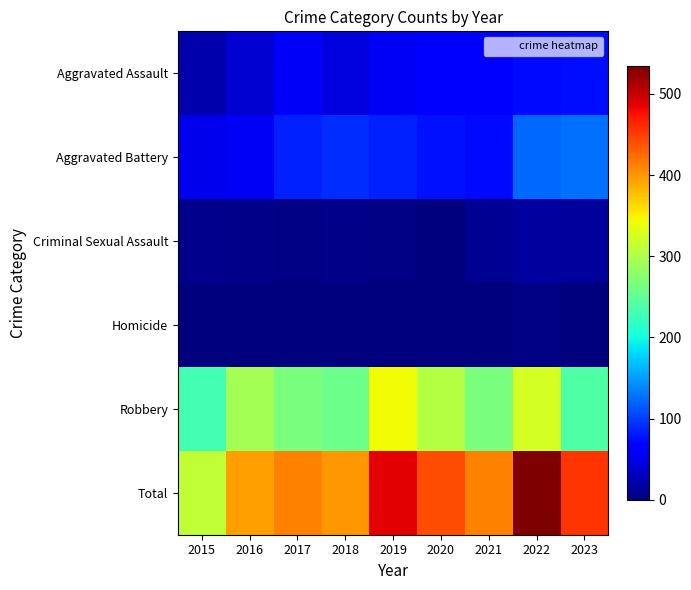

Reading right to left, list all the values displayed in this chart.

Aggravated Assault: 2023=75	2022=71	2021=62	2020=59	2019=55	2018=45	2017=57	2016=39	2015=22
Aggravated Battery: 2023=126	2022=121	2021=73	2020=76	2019=84	2018=90	2017=84	2016=56	2015=51
Criminal Sexual Assault: 2023=13	2022=15	2021=10	2020=1	2019=4	2018=5	2017=4	2016=5	2015=8
Homicide: 2023=2	2022=3	2021=2	2020=2	2019=1	2018=1	2017=1	2016=1	2015=0
Robbery: 2023=239	2022=324	2021=265	2020=304	2019=343	2018=258	2017=266	2016=294	2015=231
Total: 2023=455	2022=534	2021=412	2020=442	2019=487	2018=399	2017=412	2016=395	2015=312